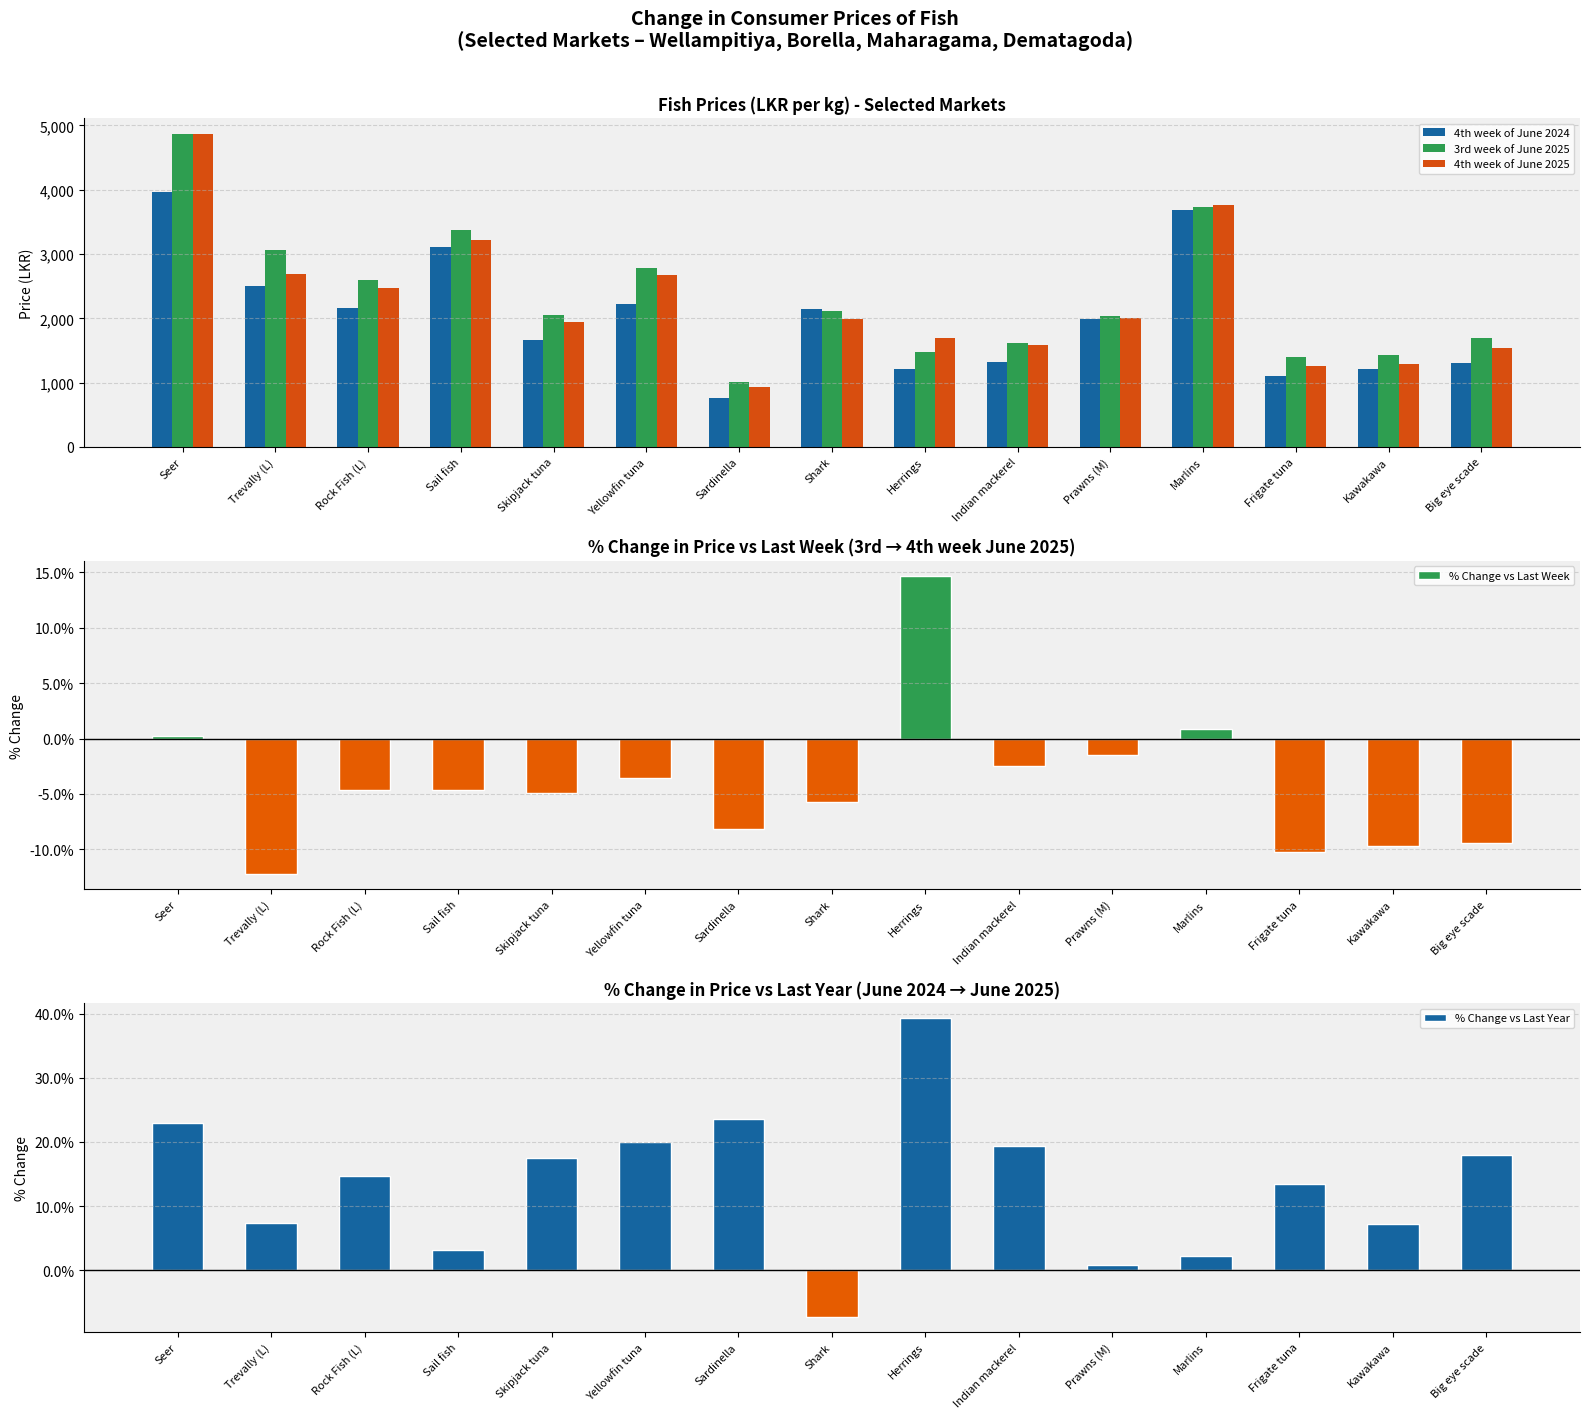

Are the bars grouped side by side (vs. stacked)?

Yes